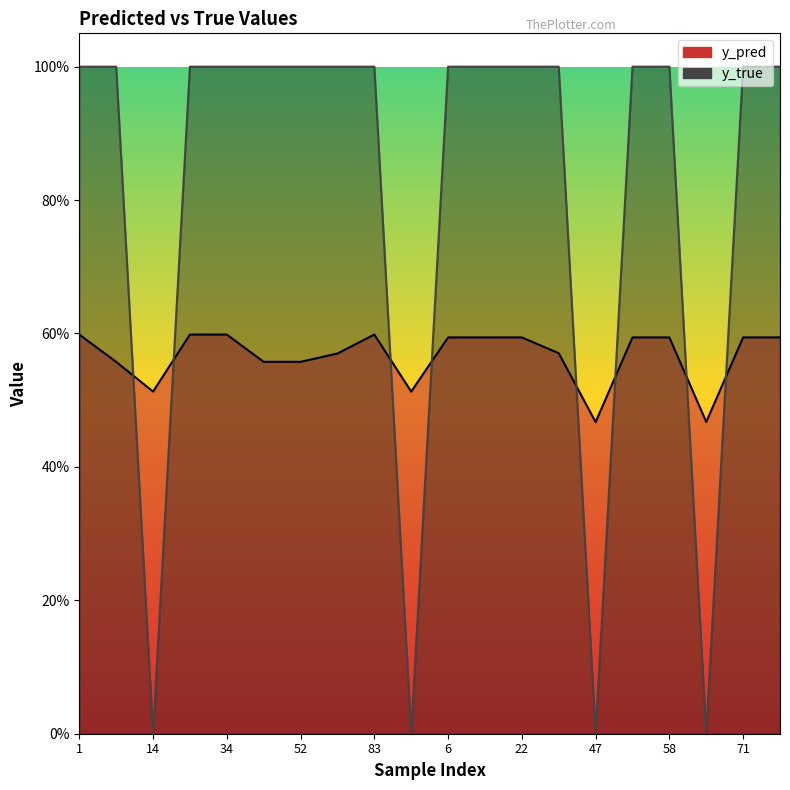

At how many categories does at least one series exceed 0?

20